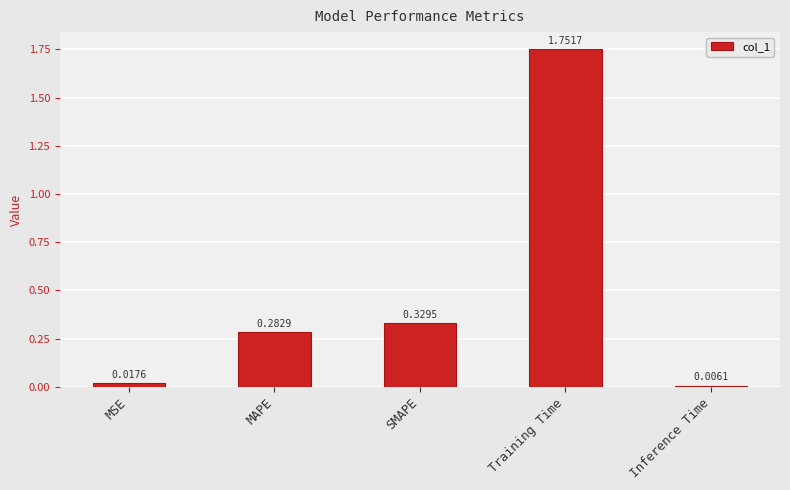

What is the label of the 3rd bar from the right?

SMAPE